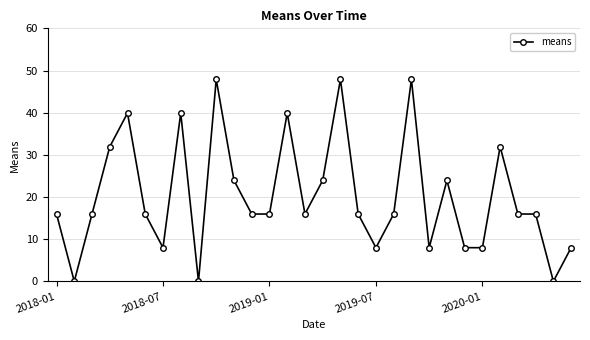

What is the value of the 22nd point from the left?

8.0